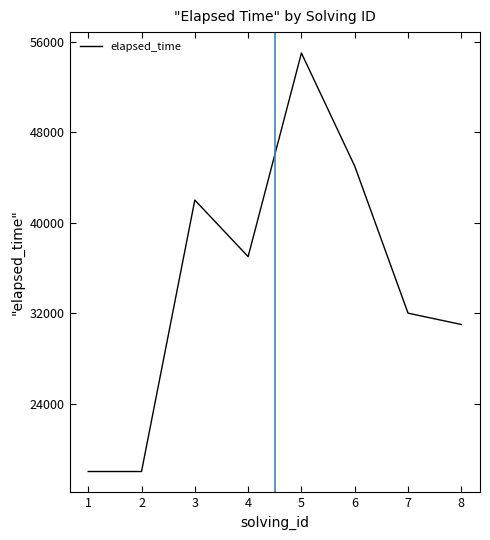

How many lines are shown in the chart?

1